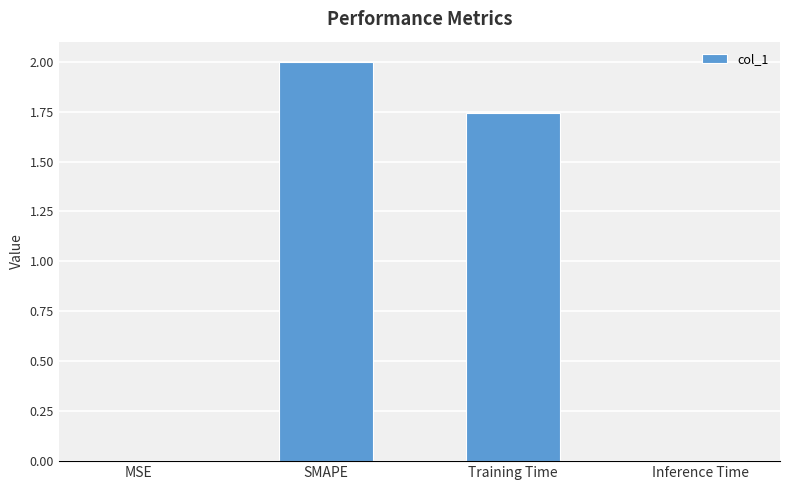

Between Training Time and Inference Time, which is larger?

Training Time